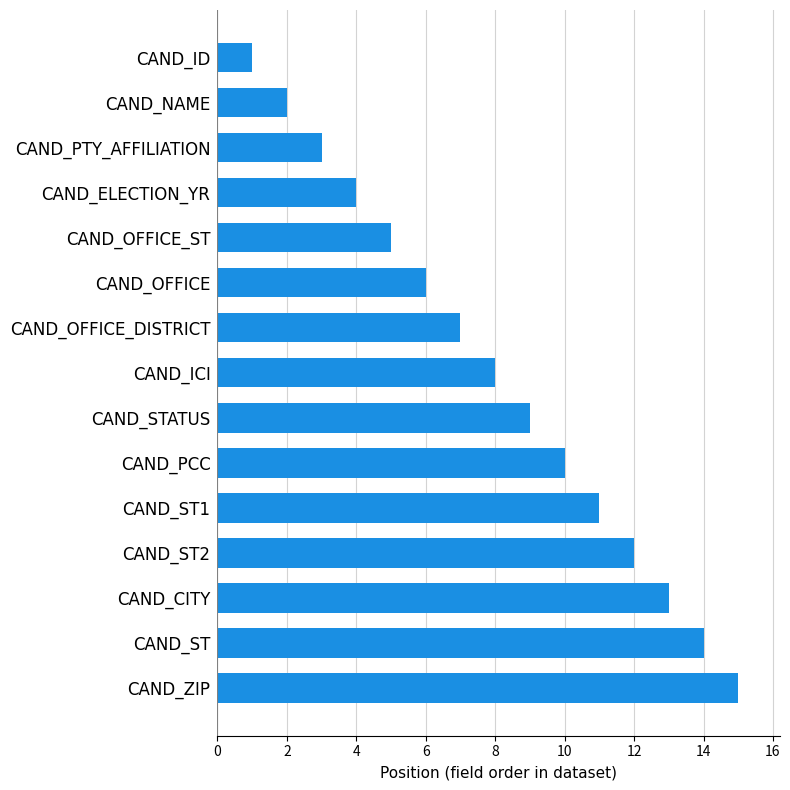

Is it true that the value at CAND_ZIP is 15?

True